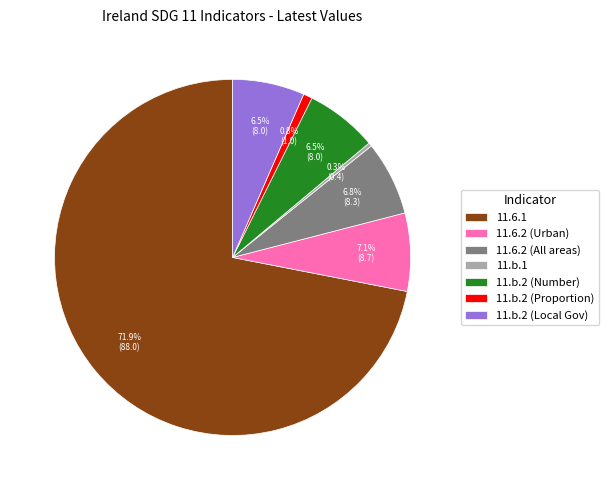

Is there any slice that represents more than half of the pie?

Yes